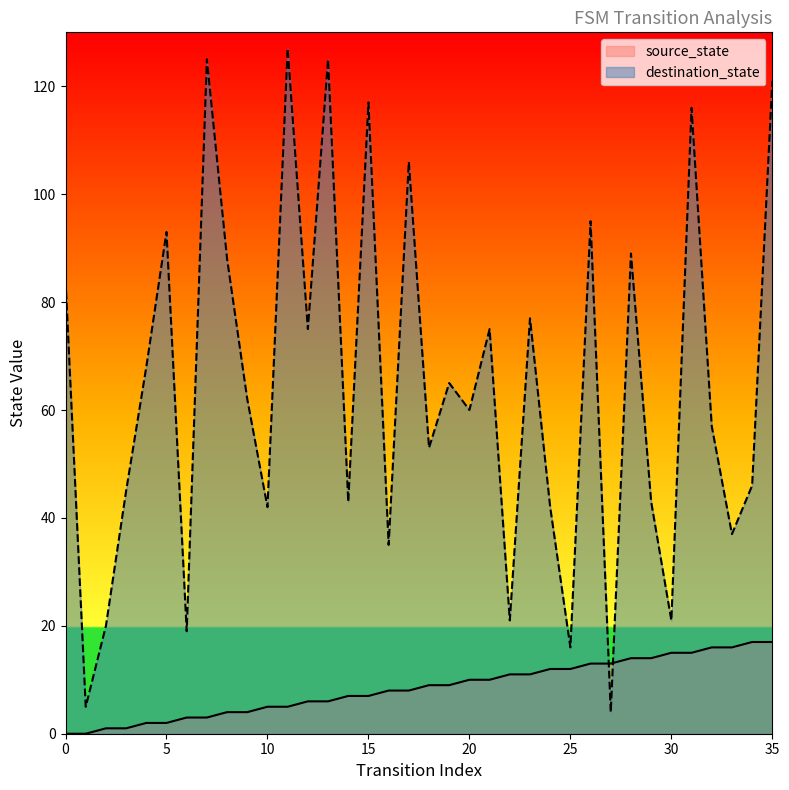

What is the average value of the source_state series?

8